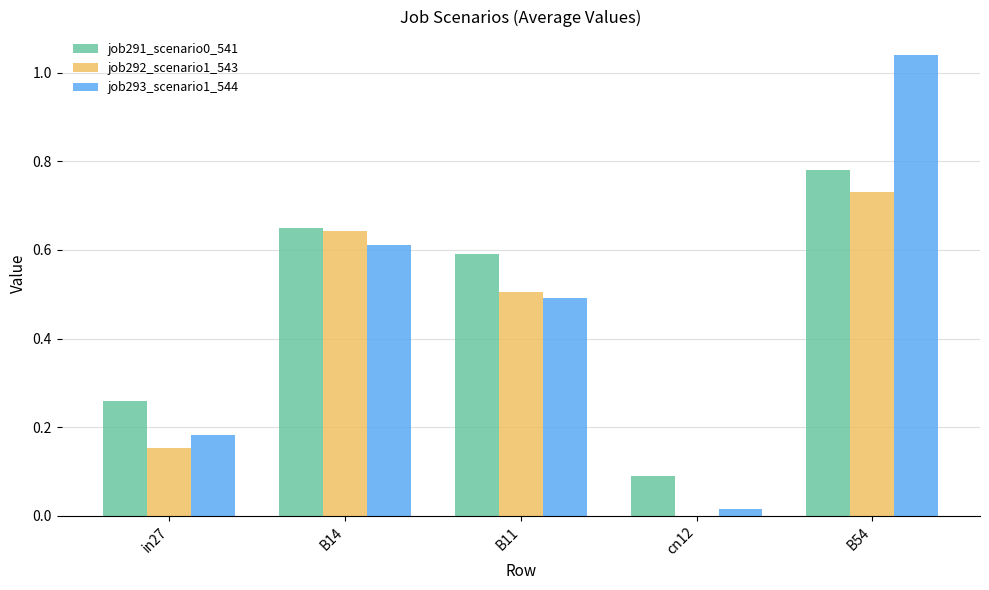

What is the sum of all job293_scenario1_544 values?

2.3